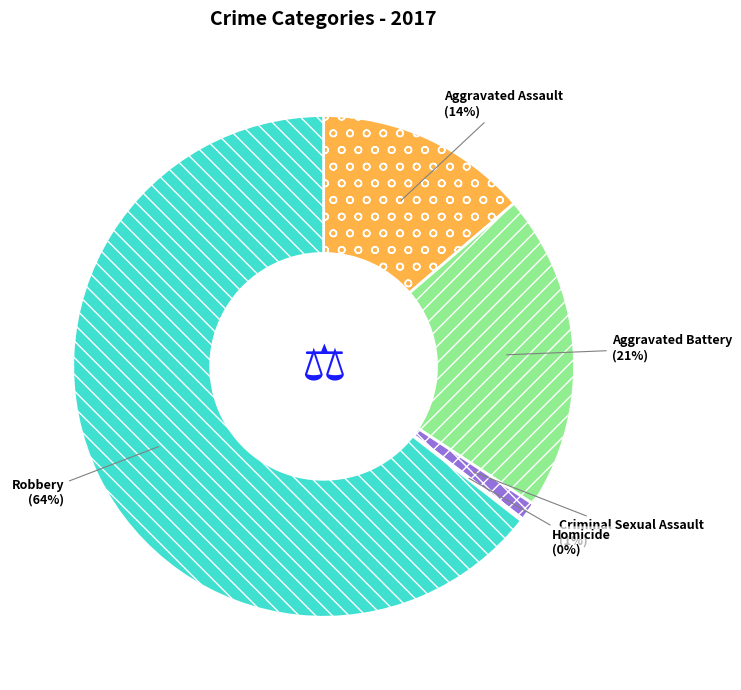

Is it true that Criminal Sexual Assault is 11% of the pie?

False